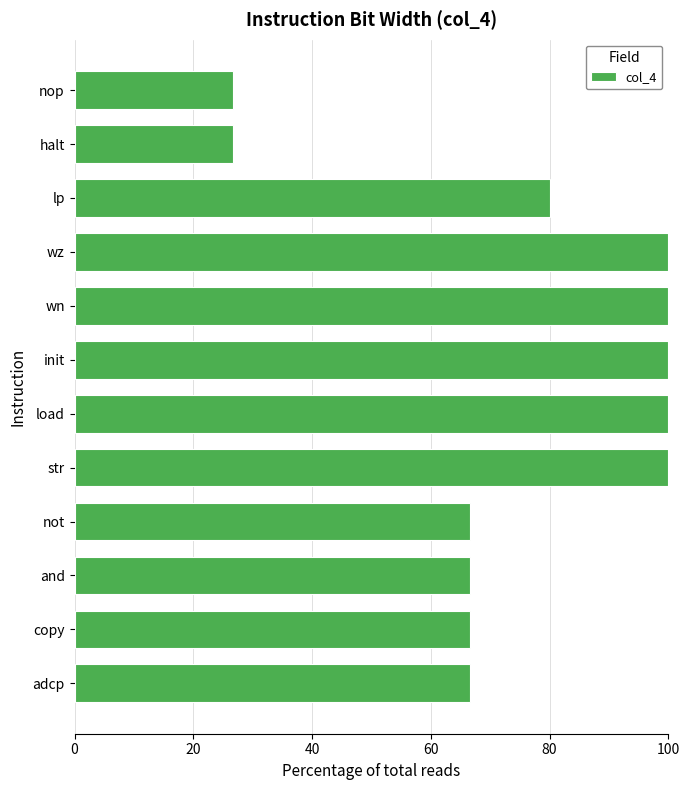

Read the value at str.

100.0